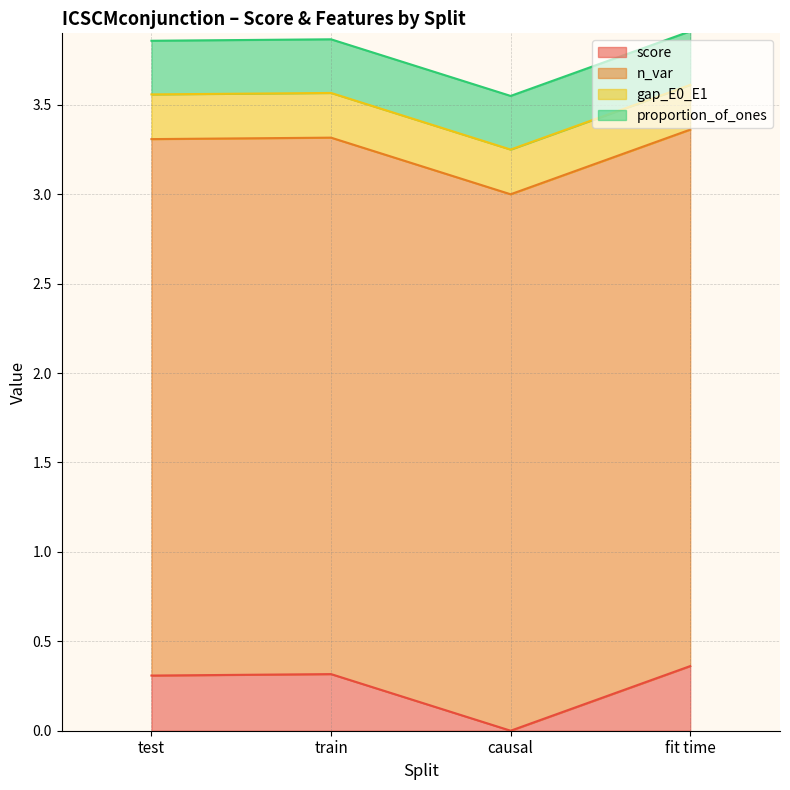

Reading left to right, what are all the values shown in this chart?

score: test=0.3	train=0.3	causal=0.0	fit time=0.4
n_var: test=3.0	train=3.0	causal=3.0	fit time=3.0
gap_E0_E1: test=0.2	train=0.2	causal=0.2	fit time=0.2
proportion_of_ones: test=0.3	train=0.3	causal=0.3	fit time=0.3